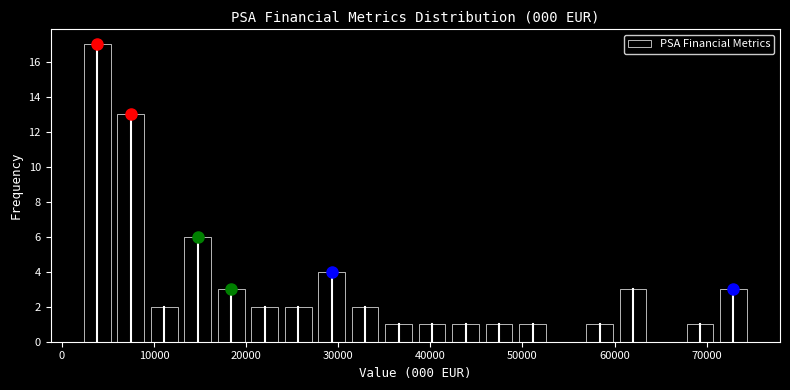

Read against the x-axis, roughly where is the centre of the tallest bar?

4000